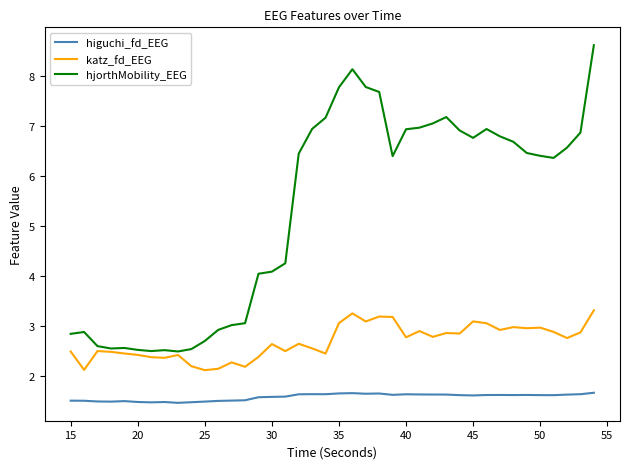

Rank the series by their maximum value, from highest to lowest.

hjorthMobility_EEG, katz_fd_EEG, higuchi_fd_EEG